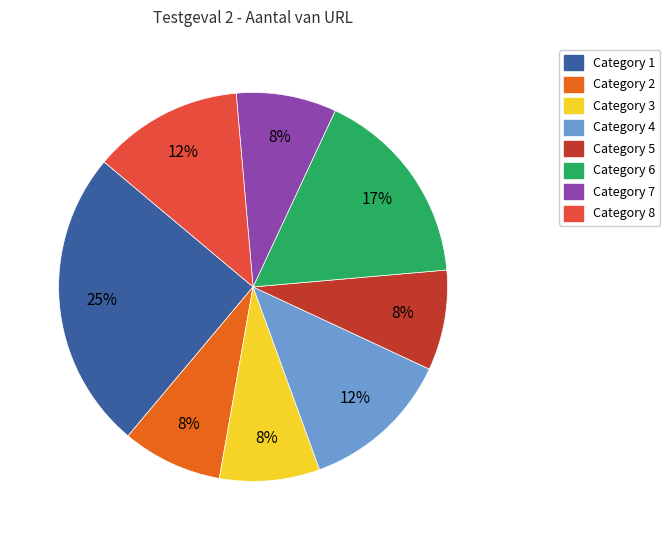

How many segments does this pie chart have?

8